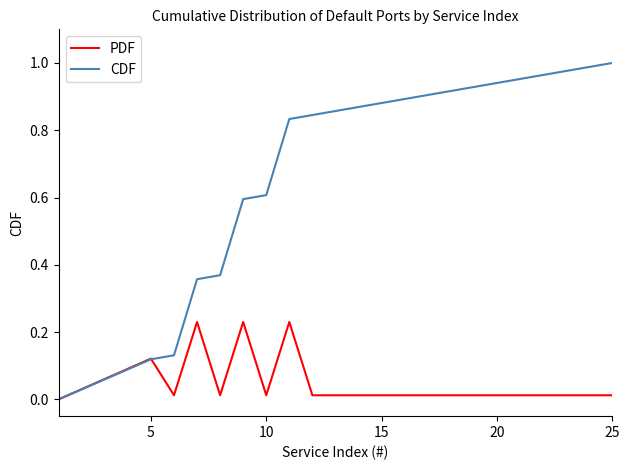

Which series has the largest total across all categories?

CDF